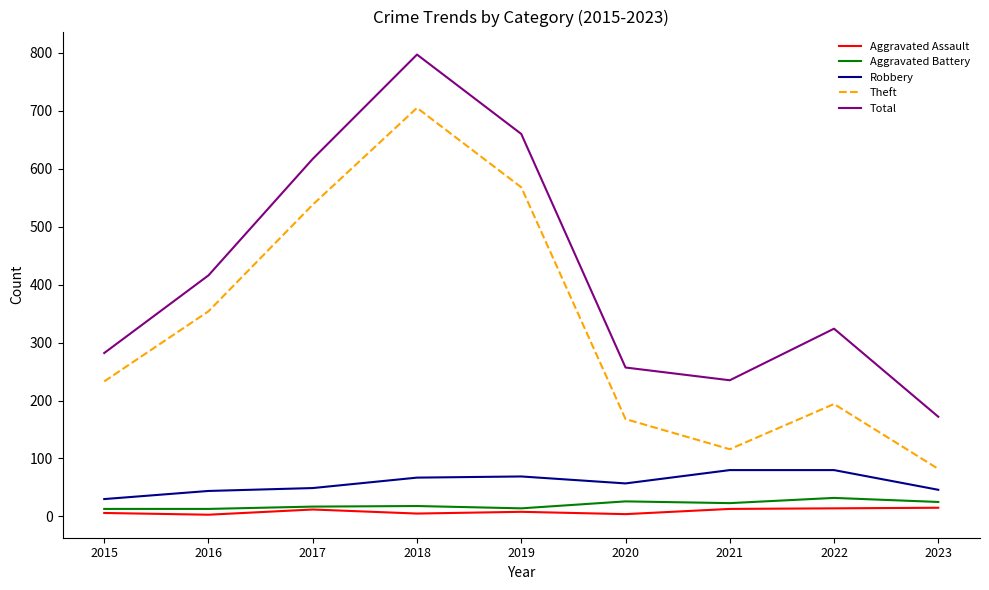

What is the sum of all Aggravated Assault values?

80